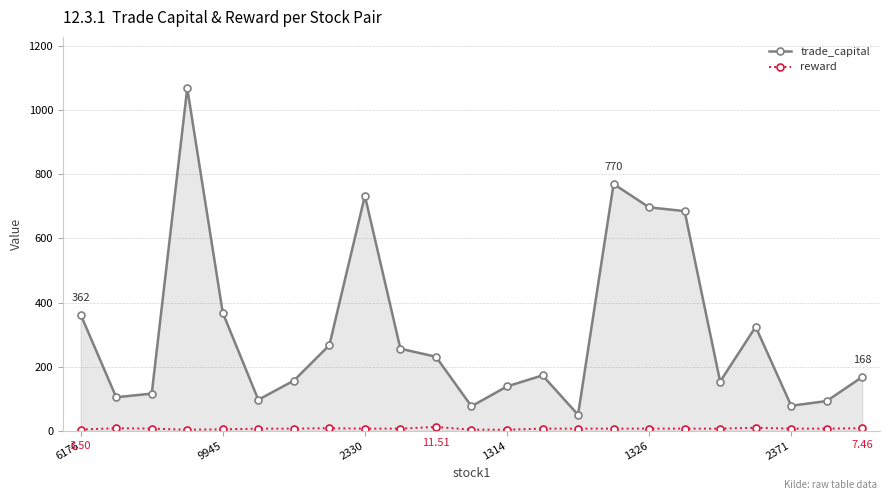

At how many categories does at least one series exceed 1026?

1